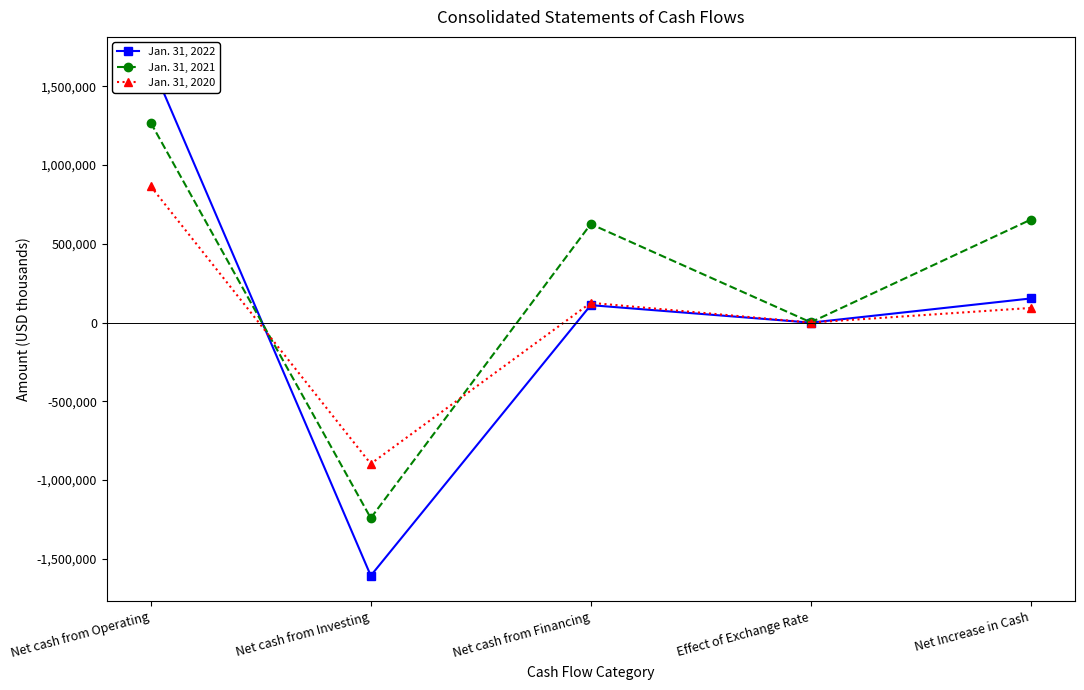

Is the value of Jan. 31, 2022 at Net cash from Investing greater than the value of Jan. 31, 2021 at Net cash from Investing?

No